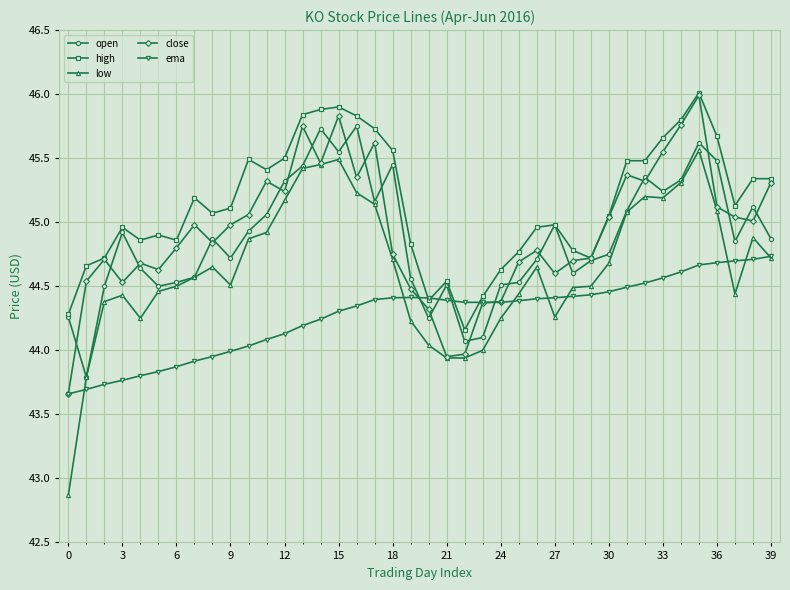

Which series ends up on top after the final intersection of open and ema?

open